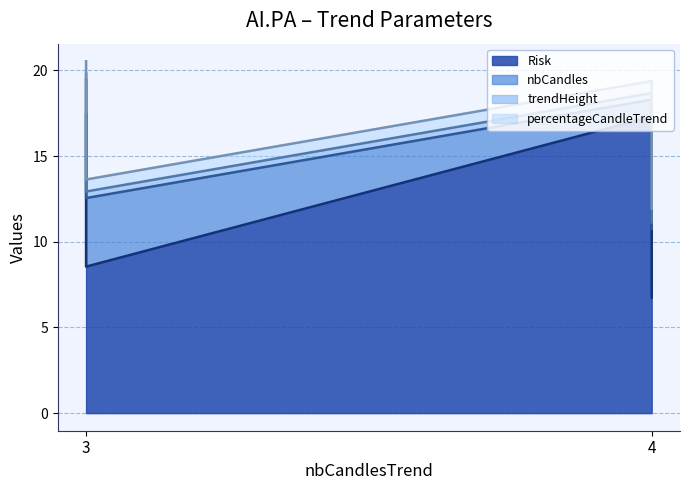

Which category has the lowest value across all series?

3